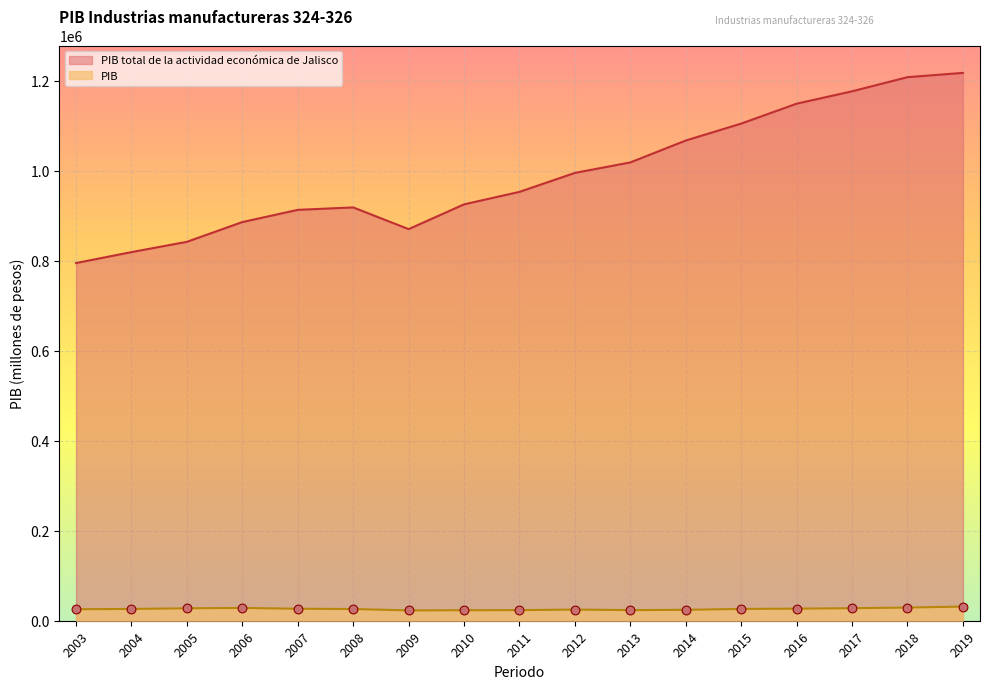

Which series has the largest total across all categories?

PIB total de la actividad económica de Jalisco